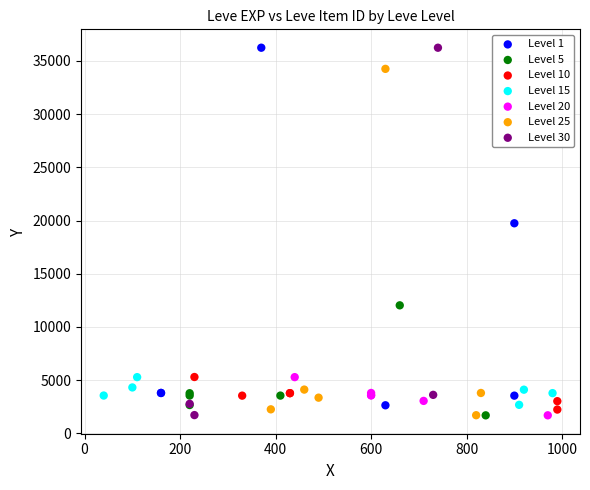

Which series has the widest spread of Y values?

Level 30